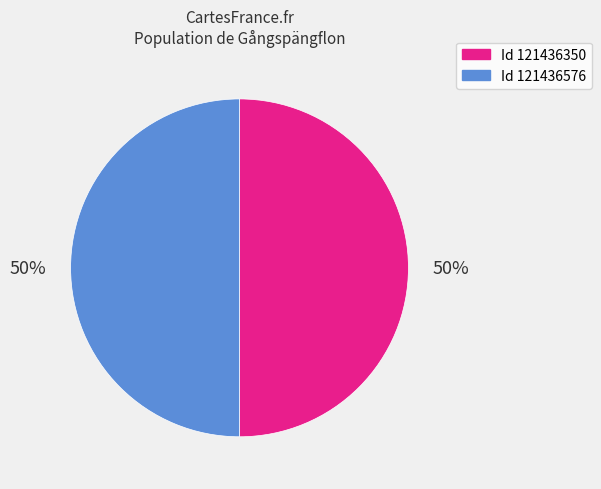

To the nearest percent, what is the average slice percentage?

50%